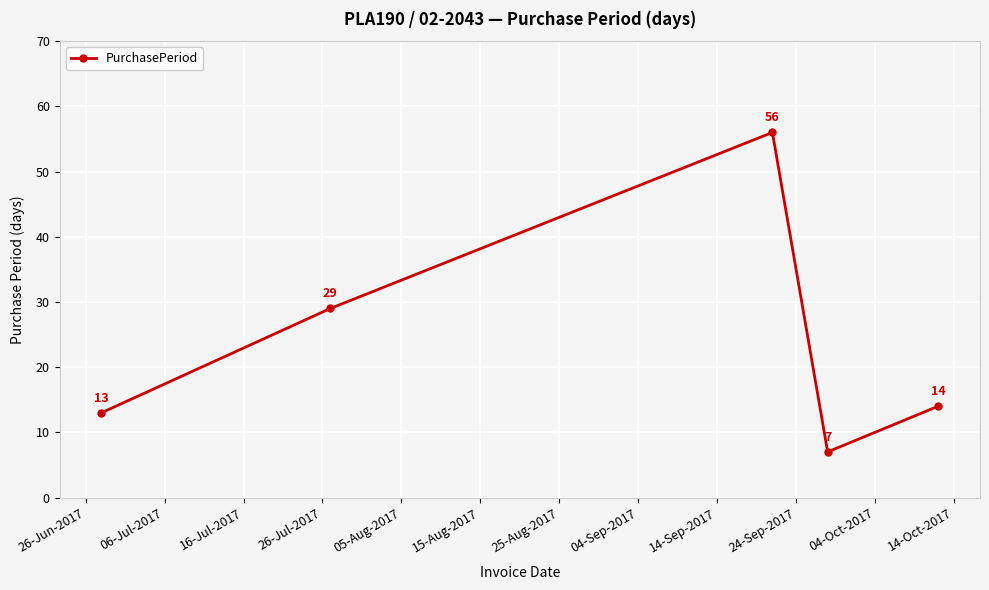

What is the difference between the maximum and minimum values?

49